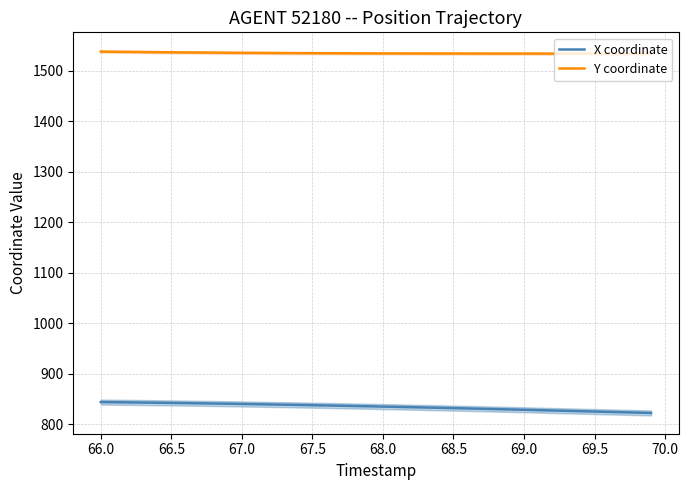

True or false: Y coordinate and X coordinate intersect in this chart.

False